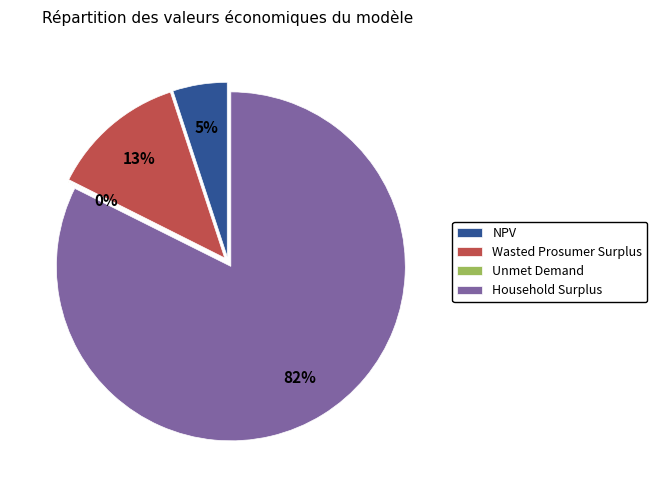

How many slices are in this pie chart?

4